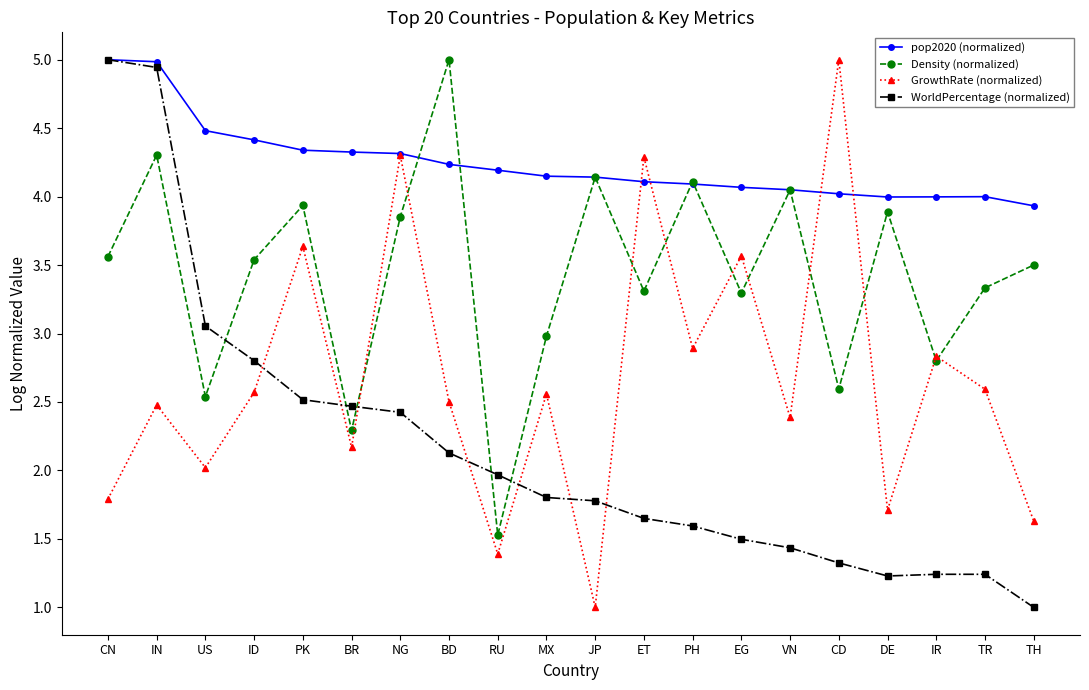

Rank the series at CD from highest to lowest value.

GrowthRate (normalized), pop2020 (normalized), Density (normalized), WorldPercentage (normalized)